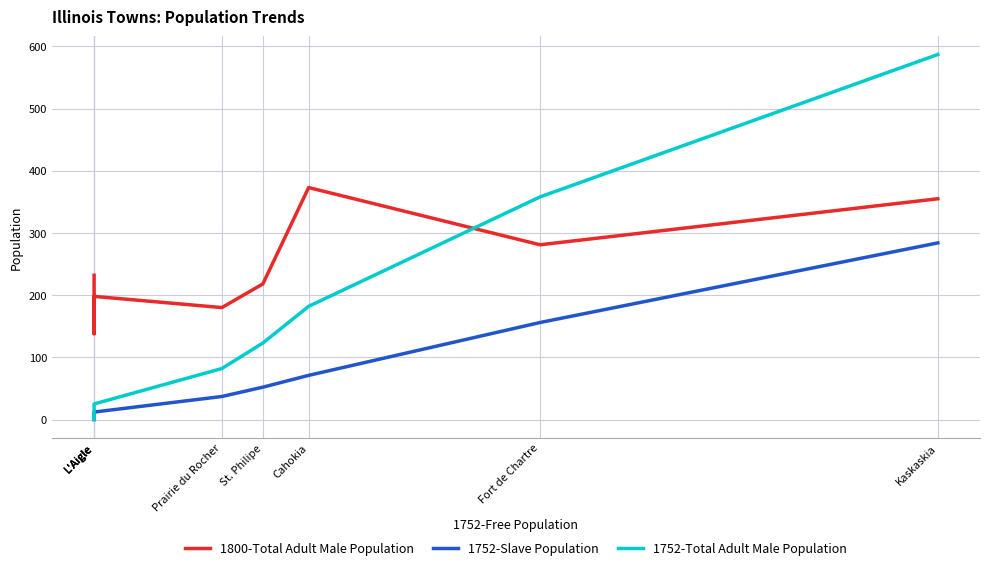

True or false: 1752-Total Adult Male Population and 1752-Slave Population cross at least once.

False